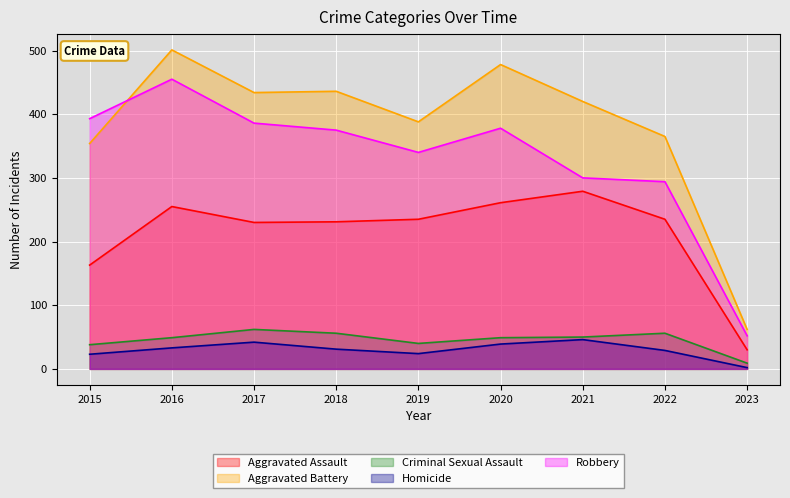

At how many categories does at least one series exceed 480?

1